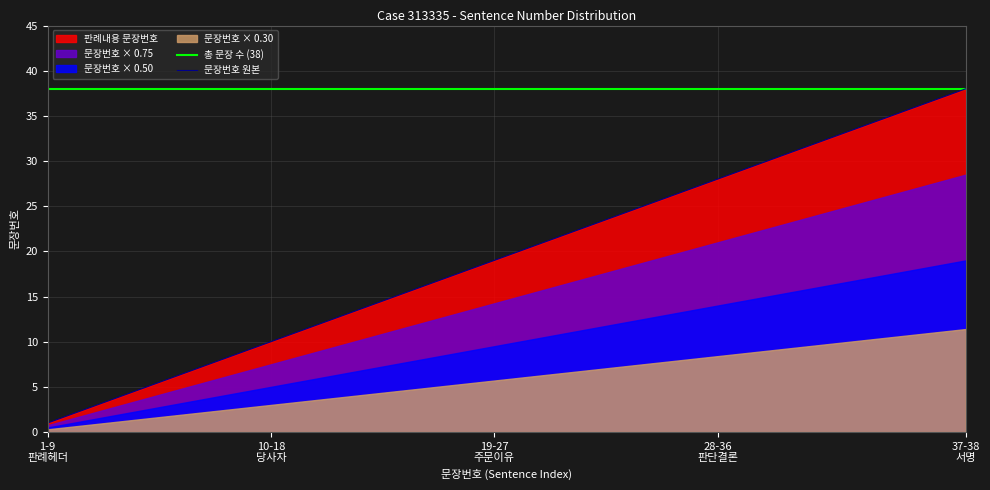

True or false: 문장번호 원본 and 총 문장 수 (38) cross at least once.

False